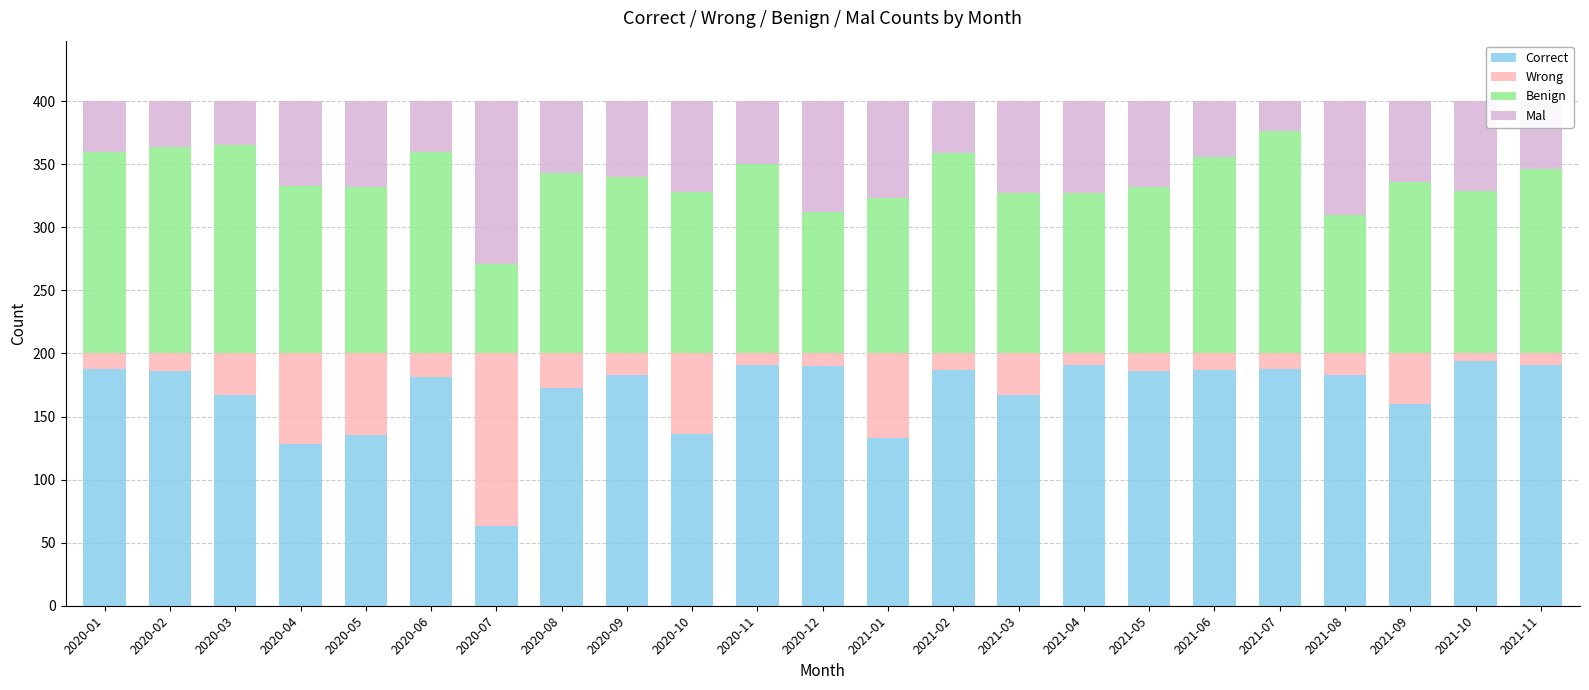

How many bars are there in total?

23